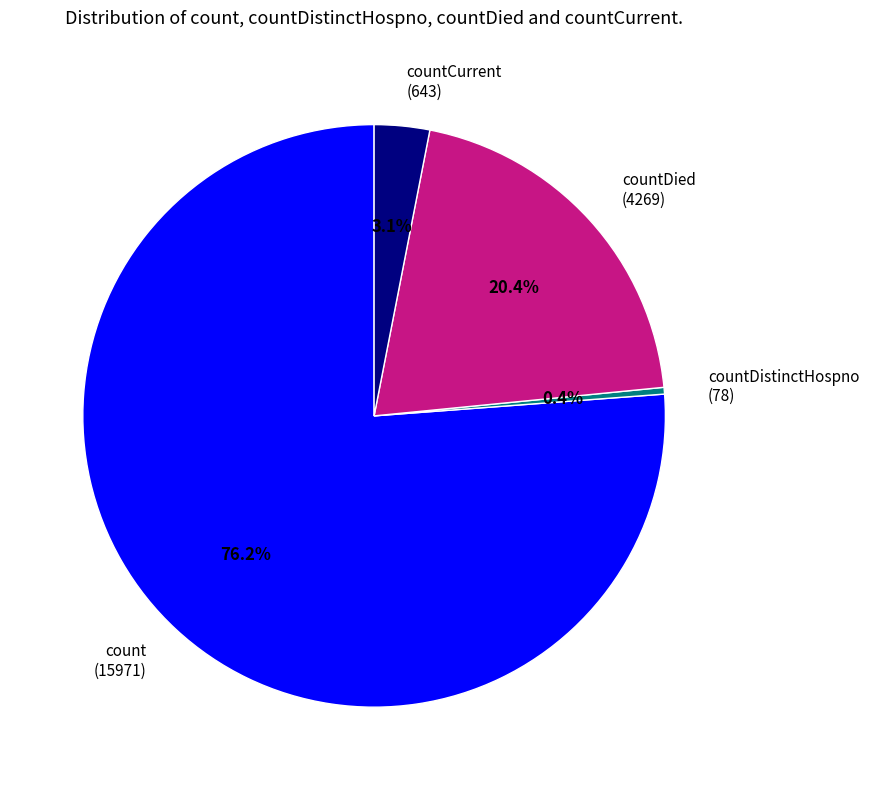

Which slice represents more than half of the pie?

count